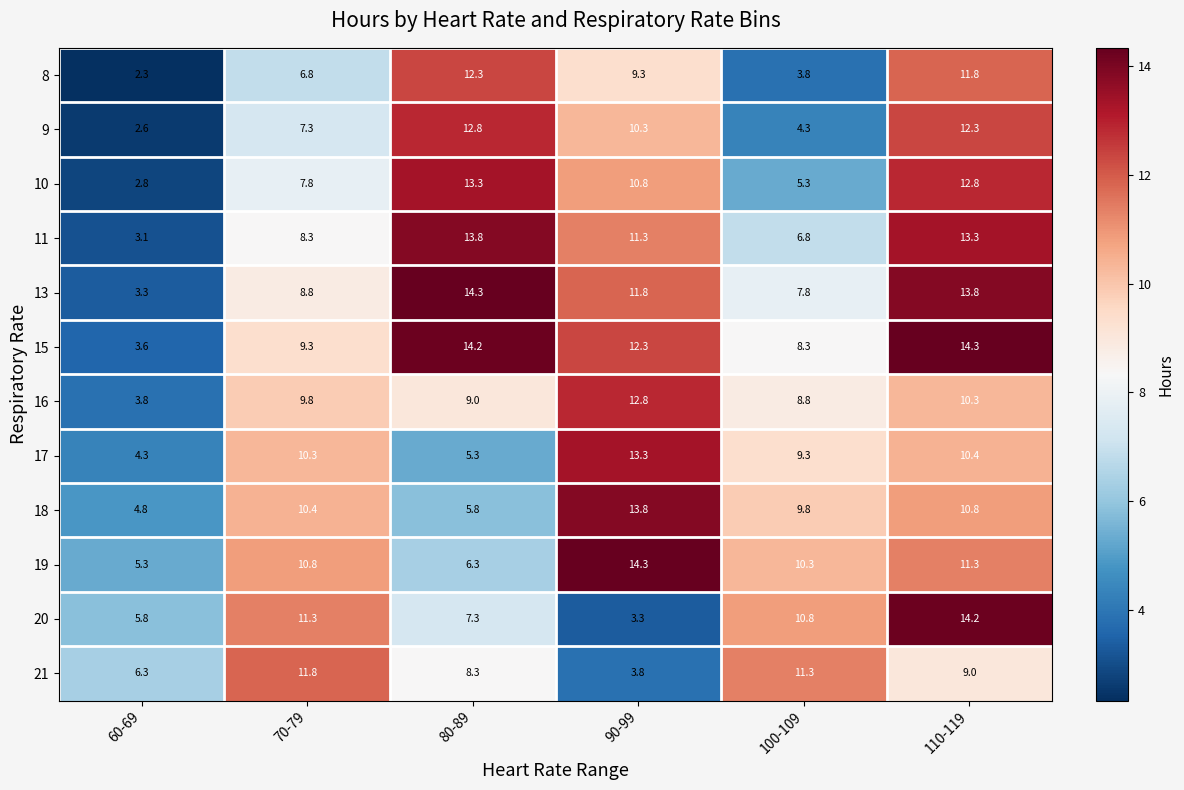

What is the difference between the 16 values at 70-79 and 90-99?

3.0